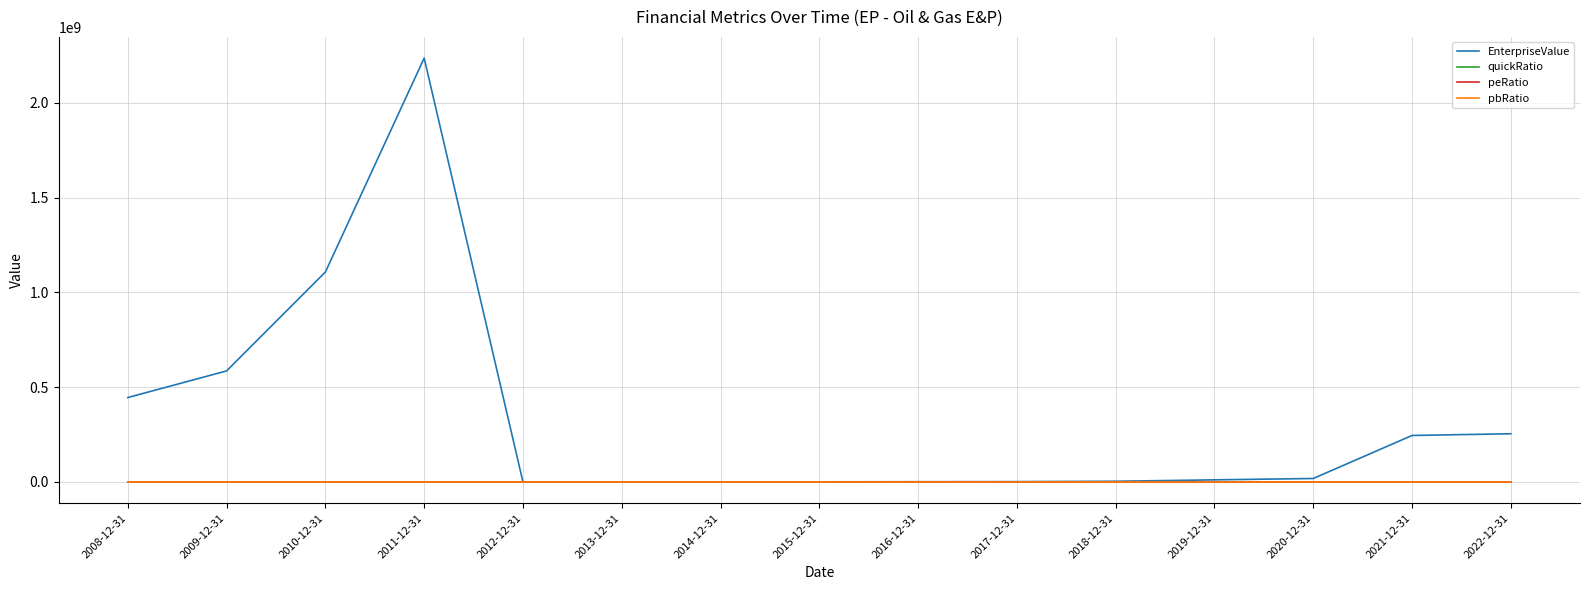

What is the difference between the quickRatio values at 2016-12-31 and 2011-12-31?

2.9